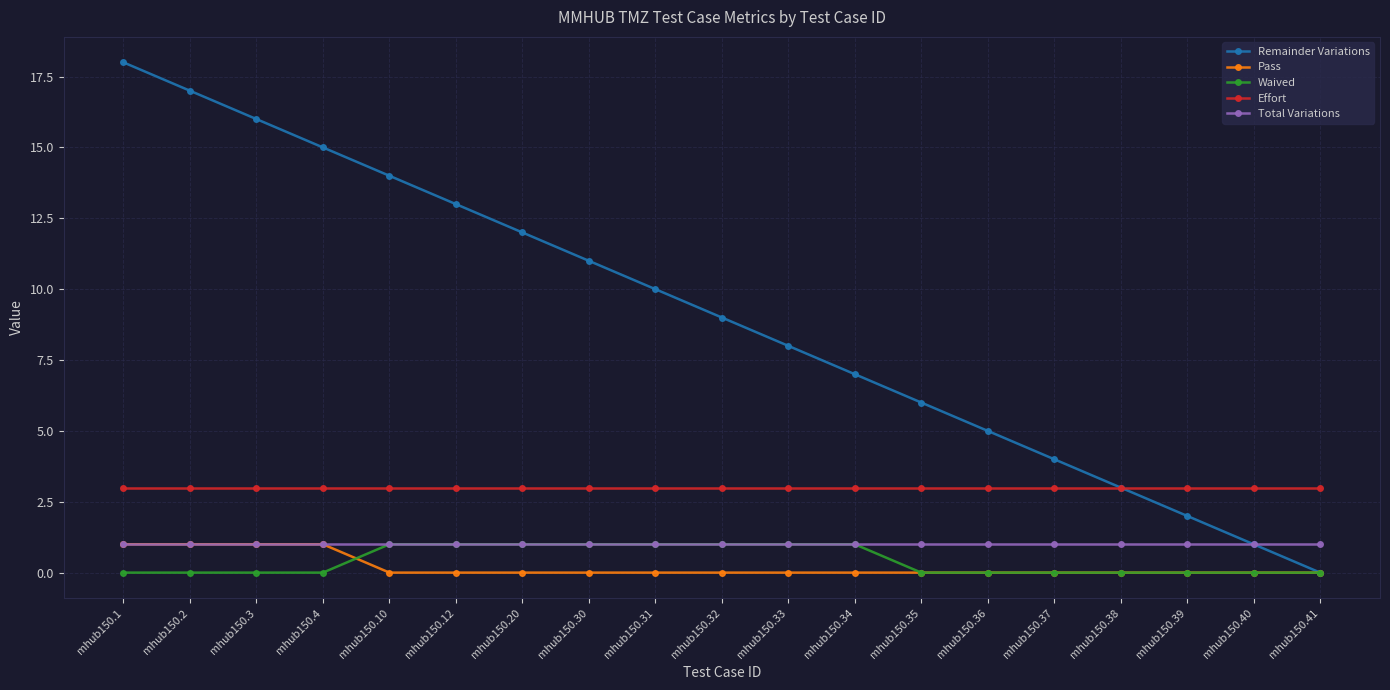

The Total Variations series shows 1 at mhub150.3. True or false?

True